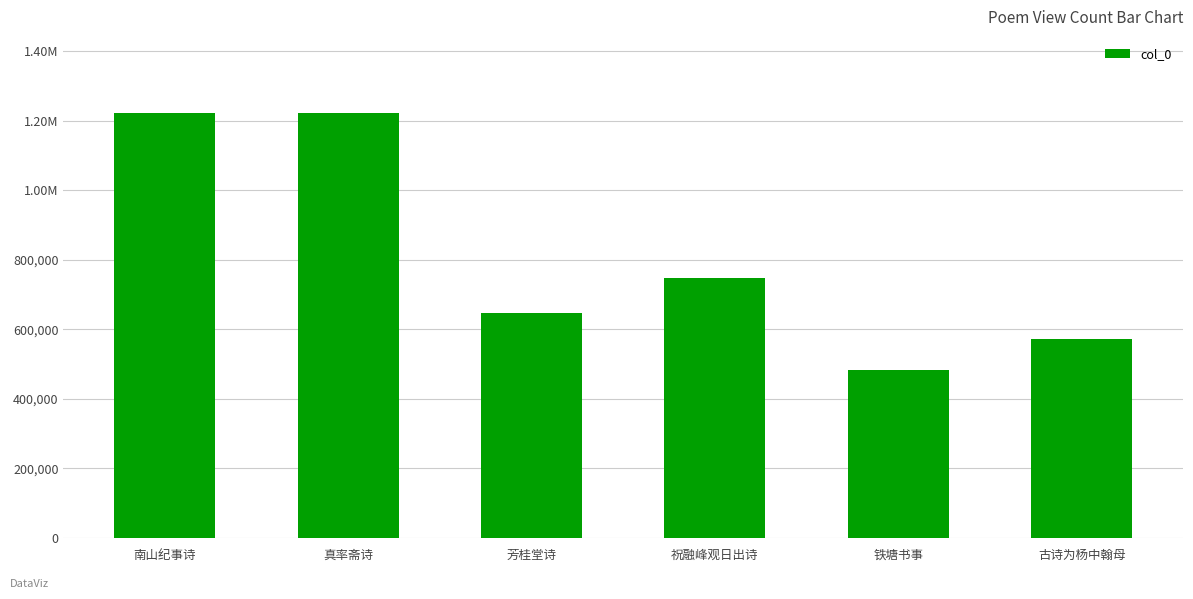

The chart shows a value of 1862854 at 南山纪事诗. True or false?

False